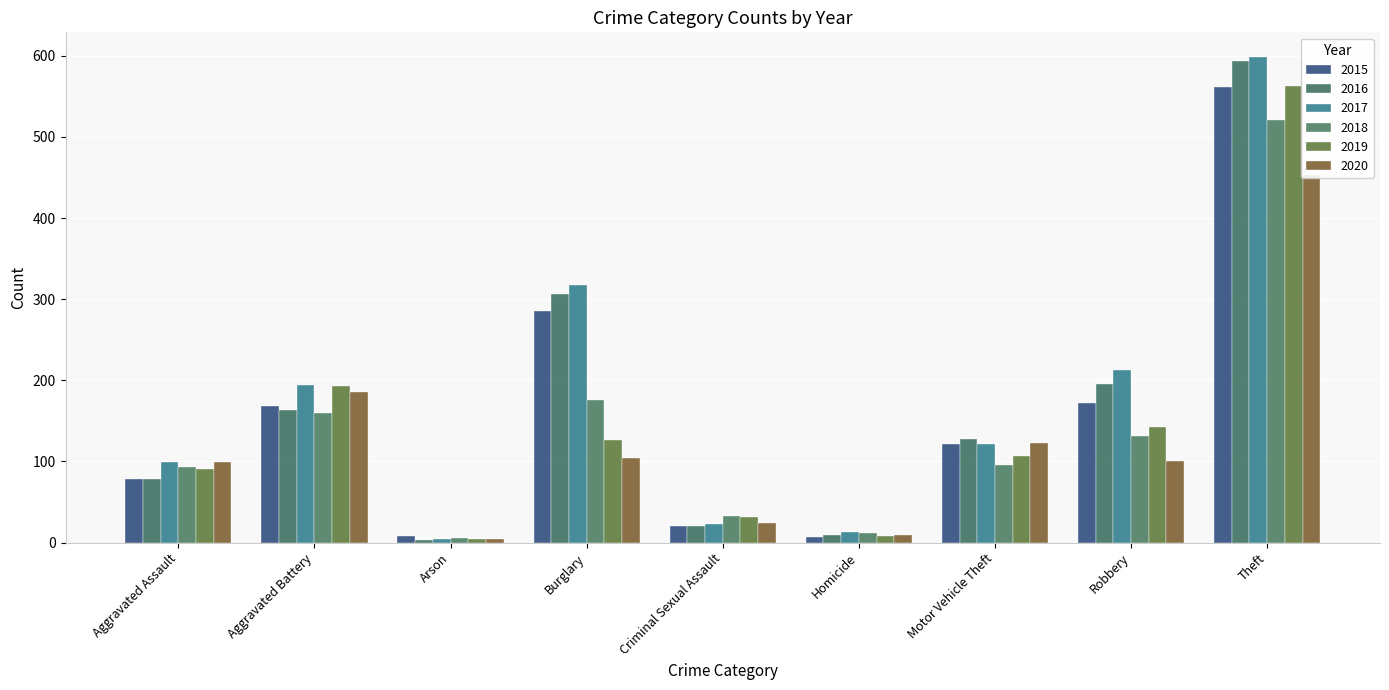

What is the label of the 1st bar from the right?

Theft